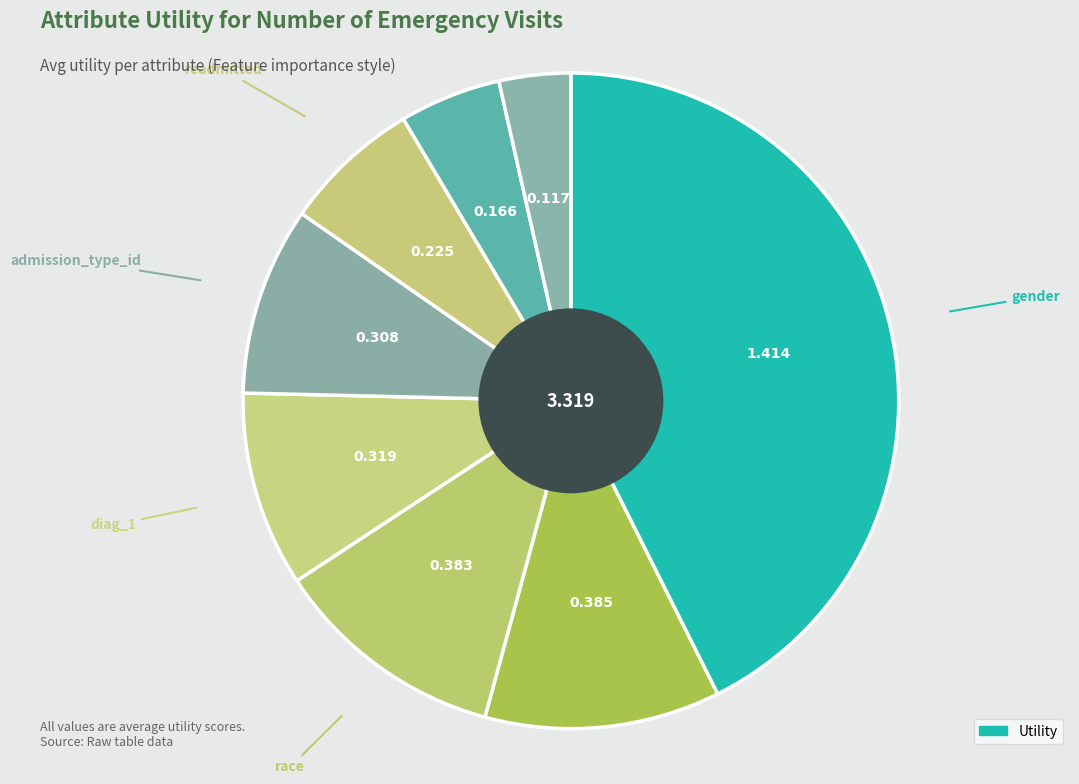

Count the number of slices in the pie.

8